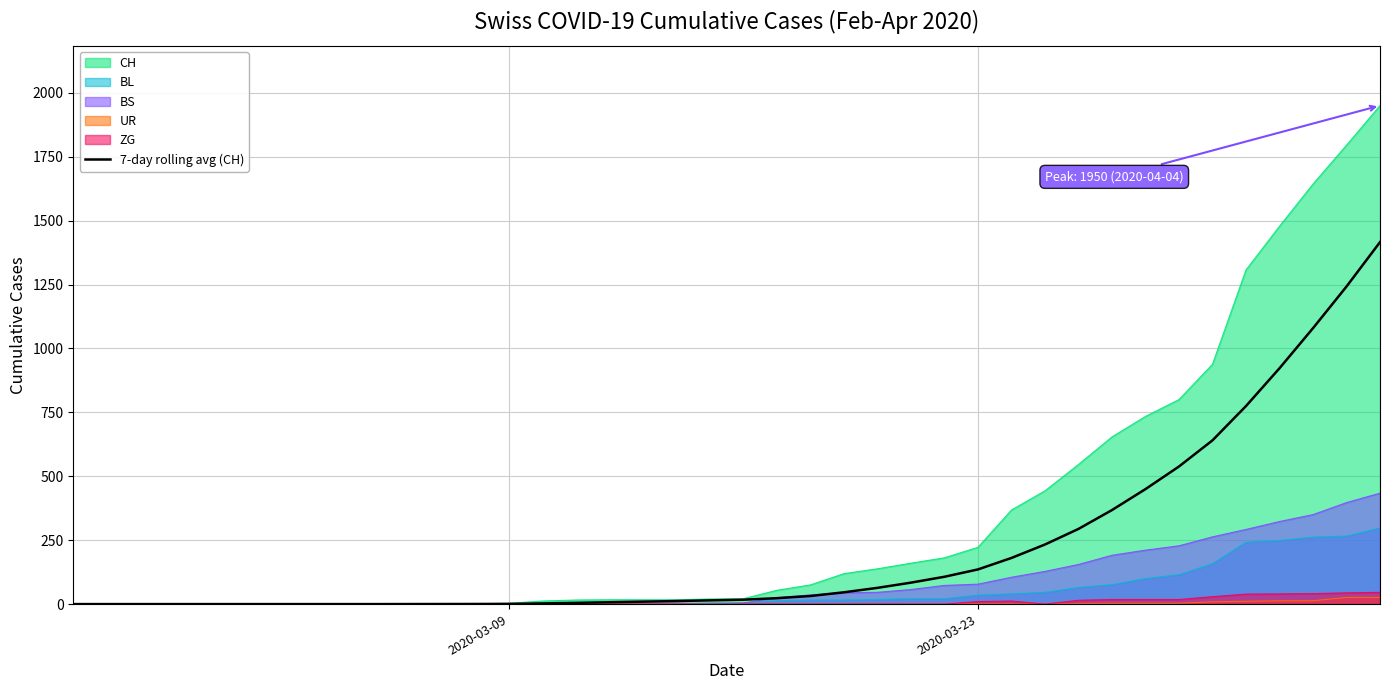

How many values are above zero?

30